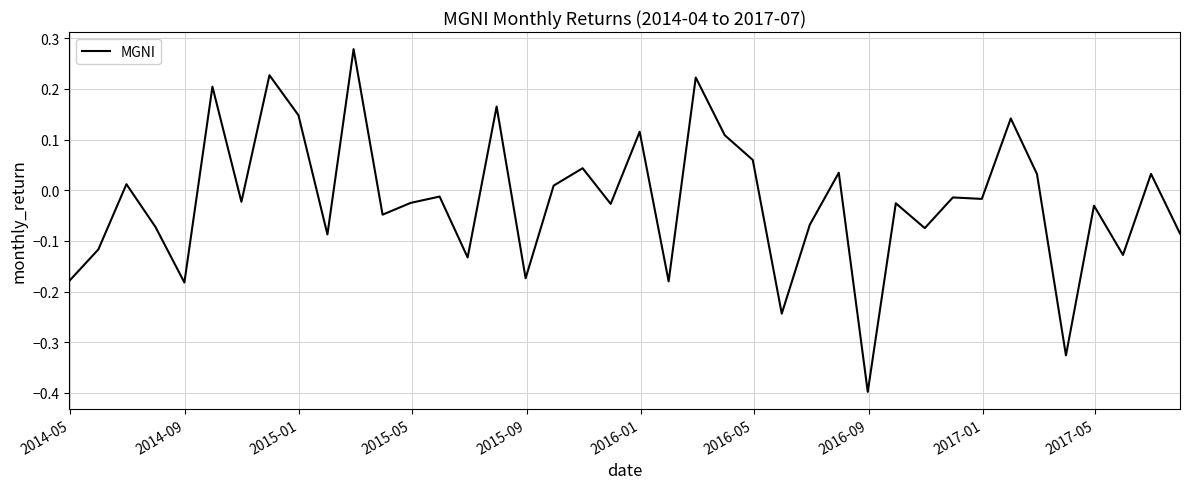

How many interior local valleys (lower than both neighbors) does the data have?

14